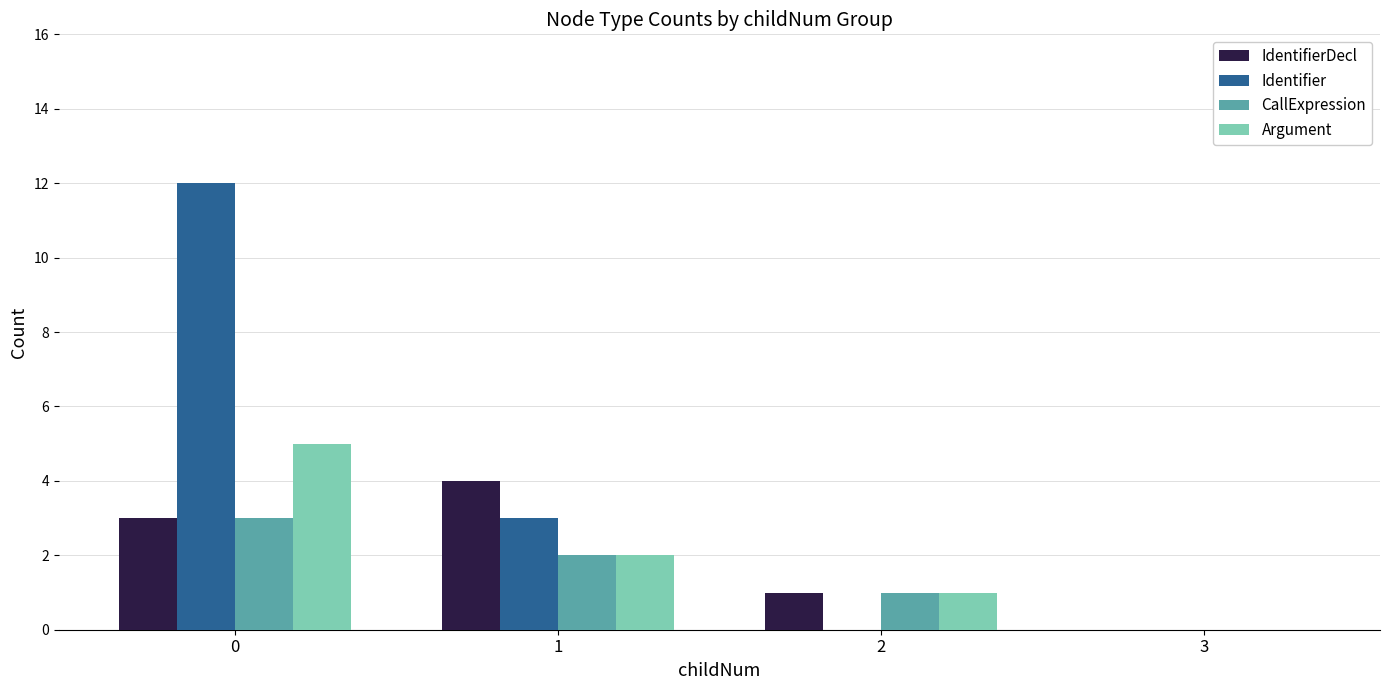

Reading right to left, list all the values displayed in this chart.

IdentifierDecl: 0	1	4	3
Identifier: 0	0	3	12
CallExpression: 0	1	2	3
Argument: 0	1	2	5